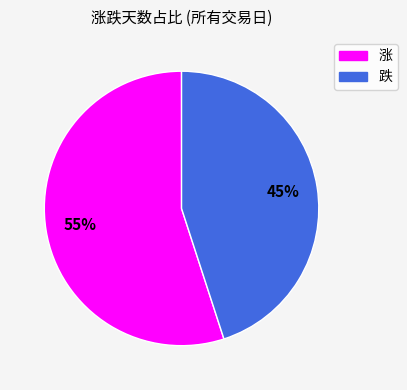

Count the number of slices in the pie.

2